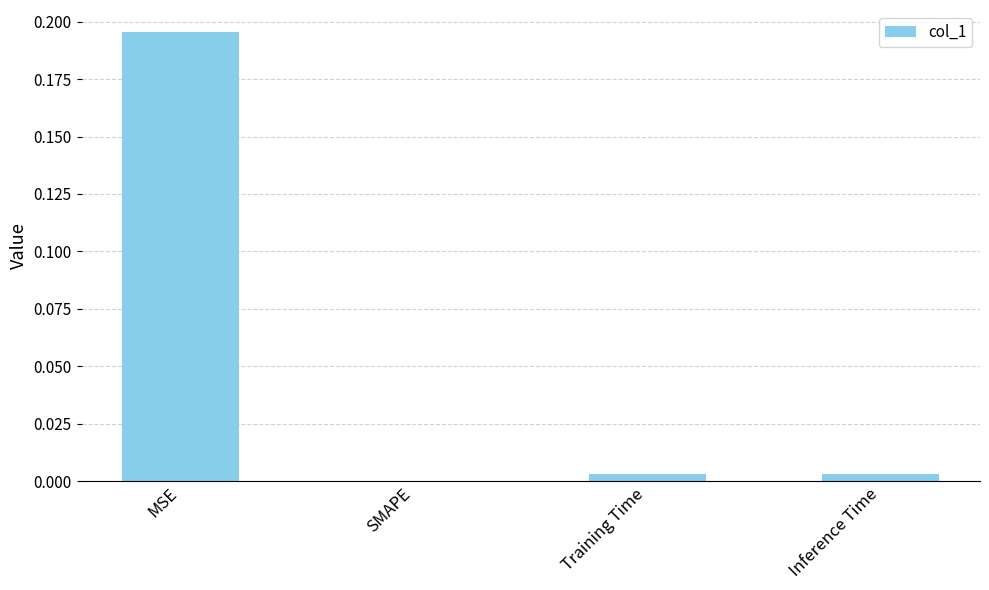

The chart shows a value of 0.0 at Inference Time. True or false?

True